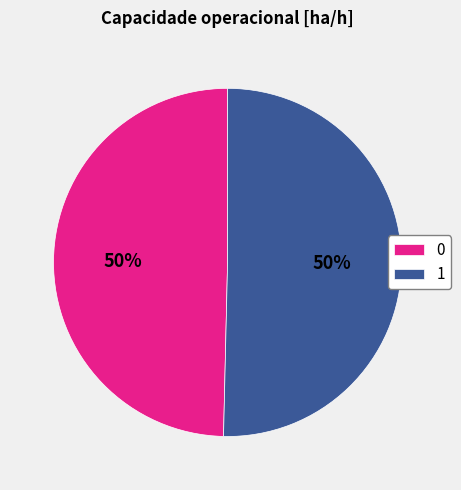

To the nearest percent, what portion does 0 represent?

50%